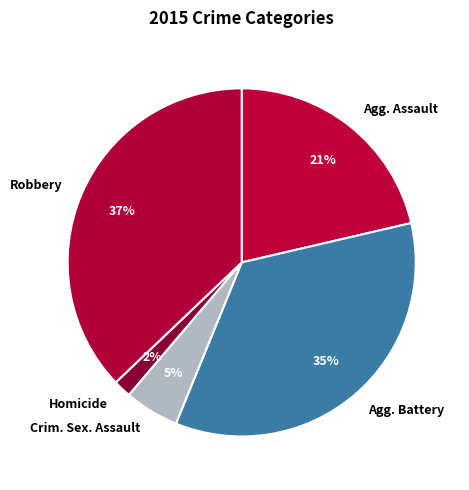

To the nearest percent, what percentage of the pie is Crim. Sex. Assault?

5%